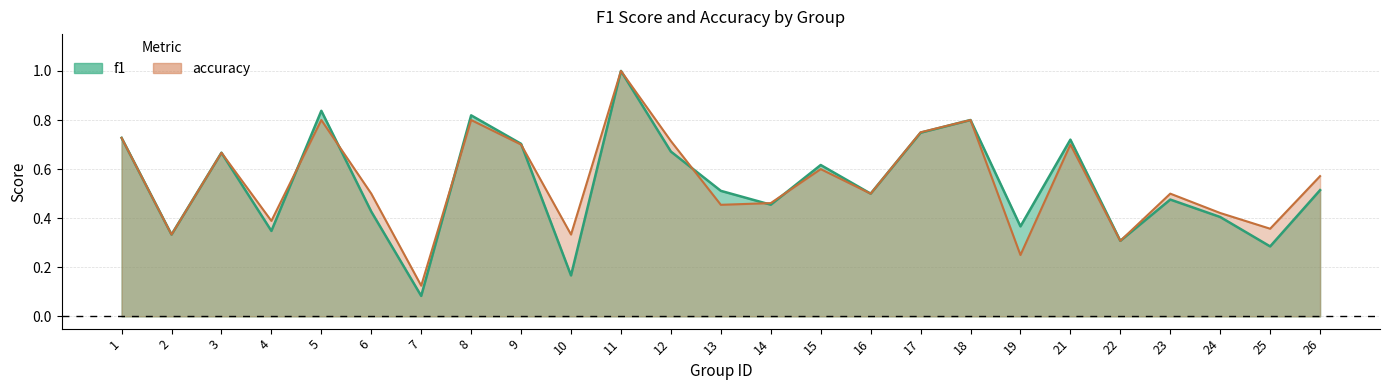

Does the chart have visible grid lines?

Yes